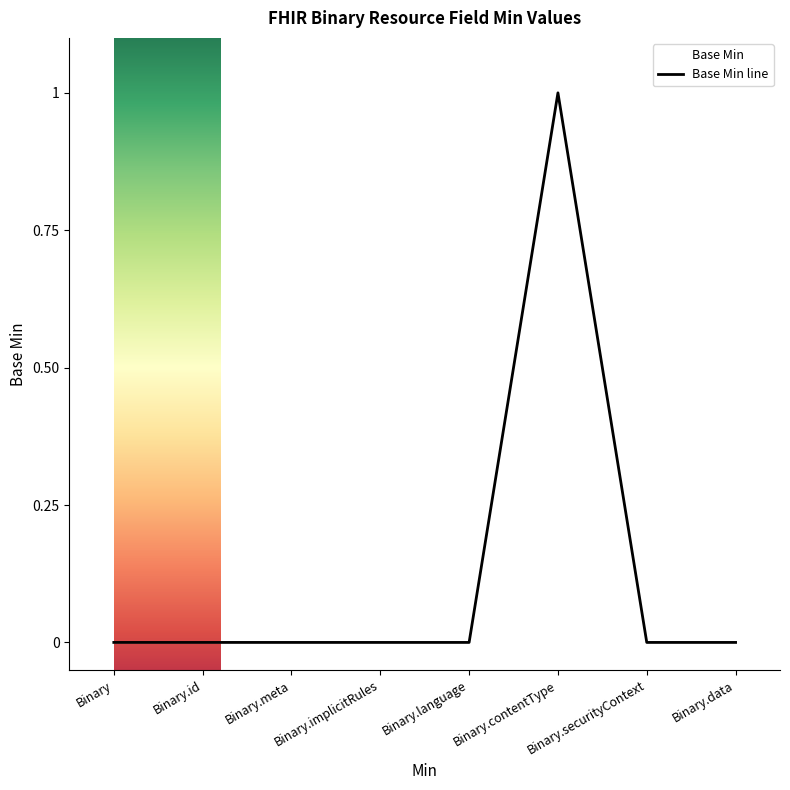

Reading left to right, list all the values displayed in this chart.

Binary=0	Binary.id=0	Binary.meta=0	Binary.implicitRules=0	Binary.language=0	Binary.contentType=1	Binary.securityContext=0	Binary.data=0